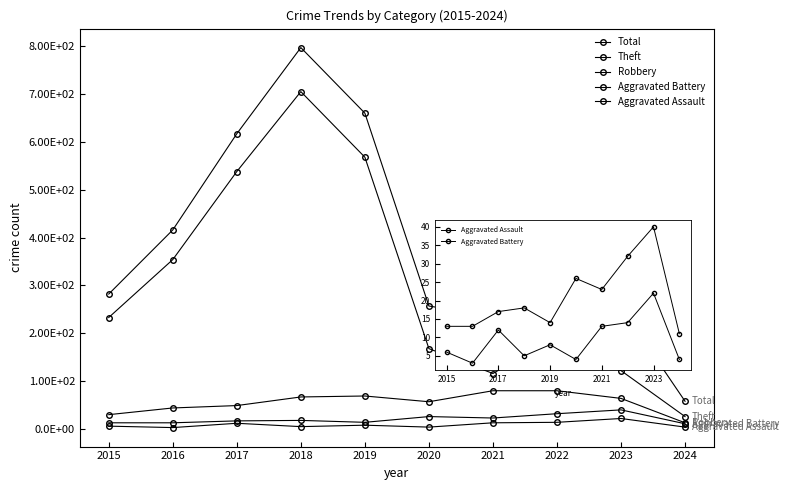

Reading right to left, transcribe all the data shown in this chart.

Total: 2024=58	2023=255	2022=324	2021=235	2020=257	2019=660	2018=797	2017=617	2016=416	2015=282
Theft: 2024=26	2023=122	2022=194	2021=116	2020=168	2019=568	2018=705	2017=538	2016=354	2015=233
Robbery: 2024=13	2023=64	2022=80	2021=80	2020=57	2019=69	2018=67	2017=49	2016=44	2015=30
Aggravated Battery: 2024=11	2023=40	2022=32	2021=23	2020=26	2019=14	2018=18	2017=17	2016=13	2015=13
Aggravated Assault: 2024=4	2023=22	2022=14	2021=13	2020=4	2019=8	2018=5	2017=12	2016=3	2015=6